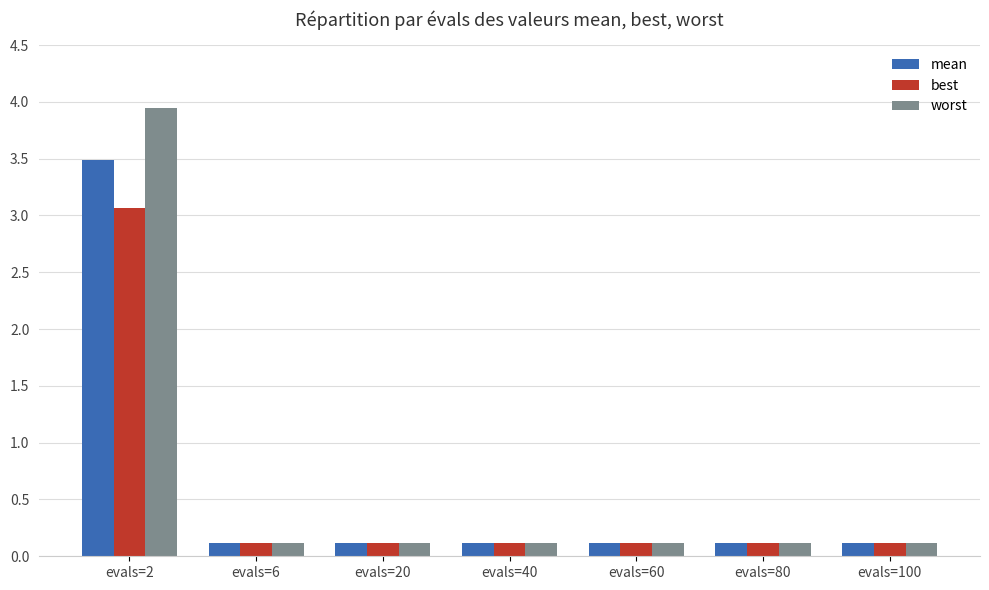

True or false: mean has a value of 0.1 at evals=100.

True